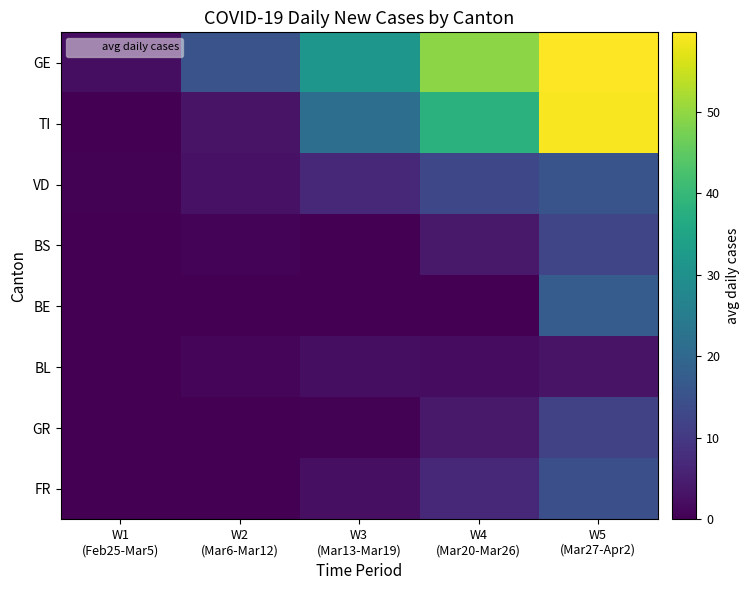

Reading left to right, what are all the values shown in this chart?

GE: W1
(Feb25-Mar5)=2.2	W2
(Mar6-Mar12)=15.2	W3
(Mar13-Mar19)=31.5	W4
(Mar20-Mar26)=49.2	W5
(Mar27-Apr2)=59.8
TI: W1
(Feb25-Mar5)=0.0	W2
(Mar6-Mar12)=3.2	W3
(Mar13-Mar19)=21.5	W4
(Mar20-Mar26)=38.2	W5
(Mar27-Apr2)=59.2
VD: W1
(Feb25-Mar5)=0.2	W2
(Mar6-Mar12)=3.0	W3
(Mar13-Mar19)=7.0	W4
(Mar20-Mar26)=13.0	W5
(Mar27-Apr2)=15.5
BS: W1
(Feb25-Mar5)=0.0	W2
(Mar6-Mar12)=0.5	W3
(Mar13-Mar19)=0.0	W4
(Mar20-Mar26)=4.0	W5
(Mar27-Apr2)=12.5
BE: W1
(Feb25-Mar5)=0.0	W2
(Mar6-Mar12)=0.0	W3
(Mar13-Mar19)=0.0	W4
(Mar20-Mar26)=0.0	W5
(Mar27-Apr2)=17.5
BL: W1
(Feb25-Mar5)=0.0	W2
(Mar6-Mar12)=1.0	W3
(Mar13-Mar19)=2.2	W4
(Mar20-Mar26)=2.0	W5
(Mar27-Apr2)=3.2
GR: W1
(Feb25-Mar5)=0.0	W2
(Mar6-Mar12)=0.0	W3
(Mar13-Mar19)=0.2	W4
(Mar20-Mar26)=4.0	W5
(Mar27-Apr2)=11.8
FR: W1
(Feb25-Mar5)=0.0	W2
(Mar6-Mar12)=0.0	W3
(Mar13-Mar19)=2.5	W4
(Mar20-Mar26)=7.0	W5
(Mar27-Apr2)=14.5